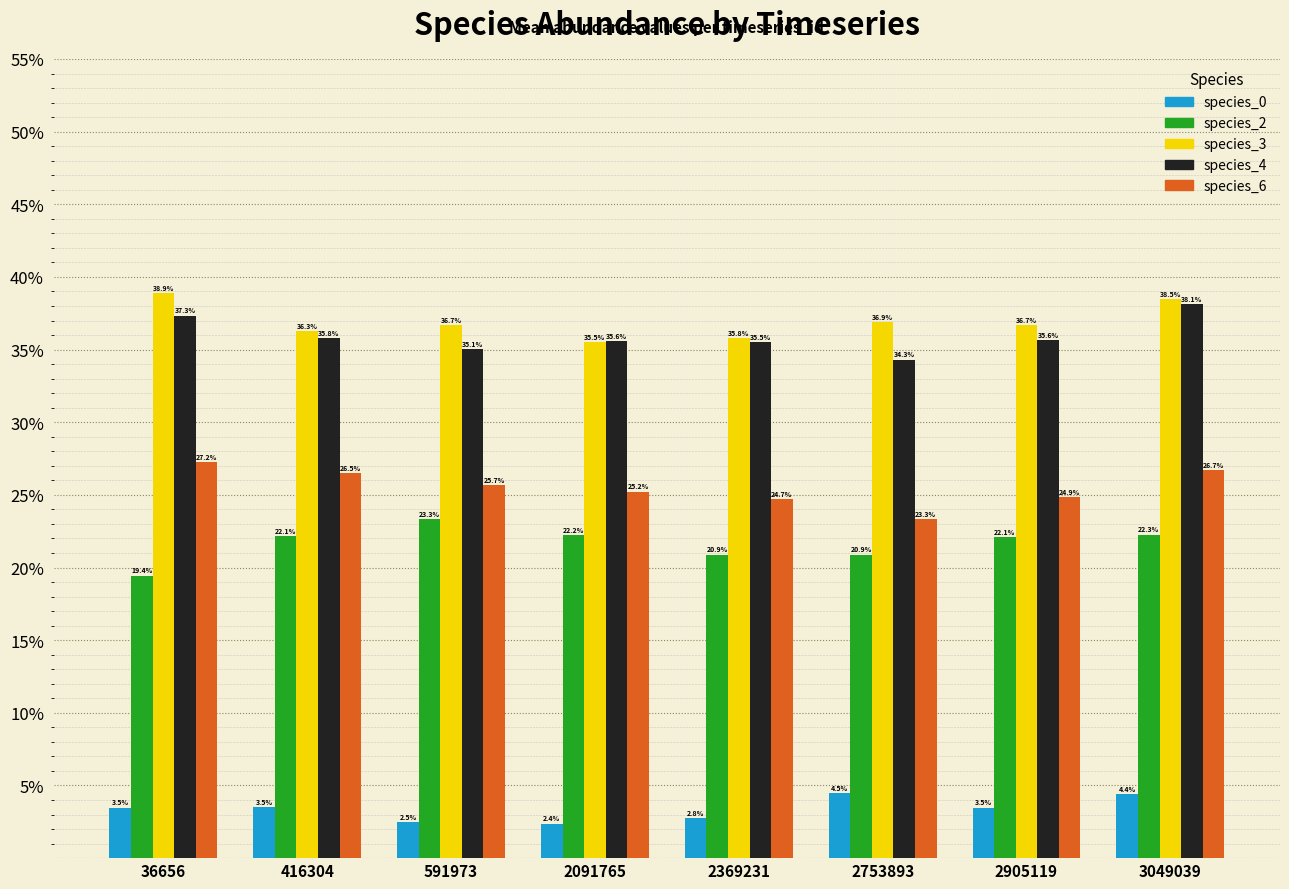

Does the chart contain stacked bars?

No